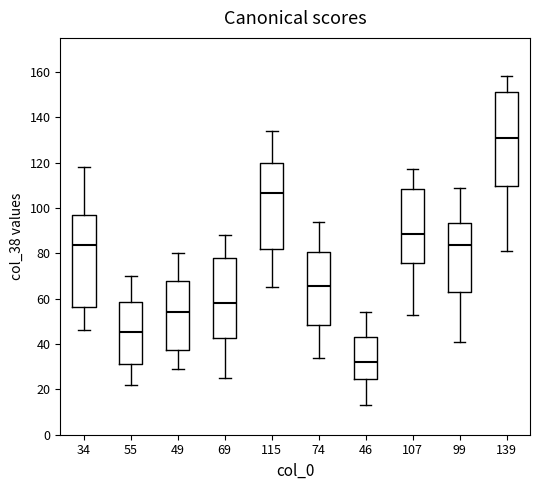

Where does the lower whisker of the box at x = 46 end on the y-axis? The values are not printed on the chart, so give them approximately, as read against the axis.

14